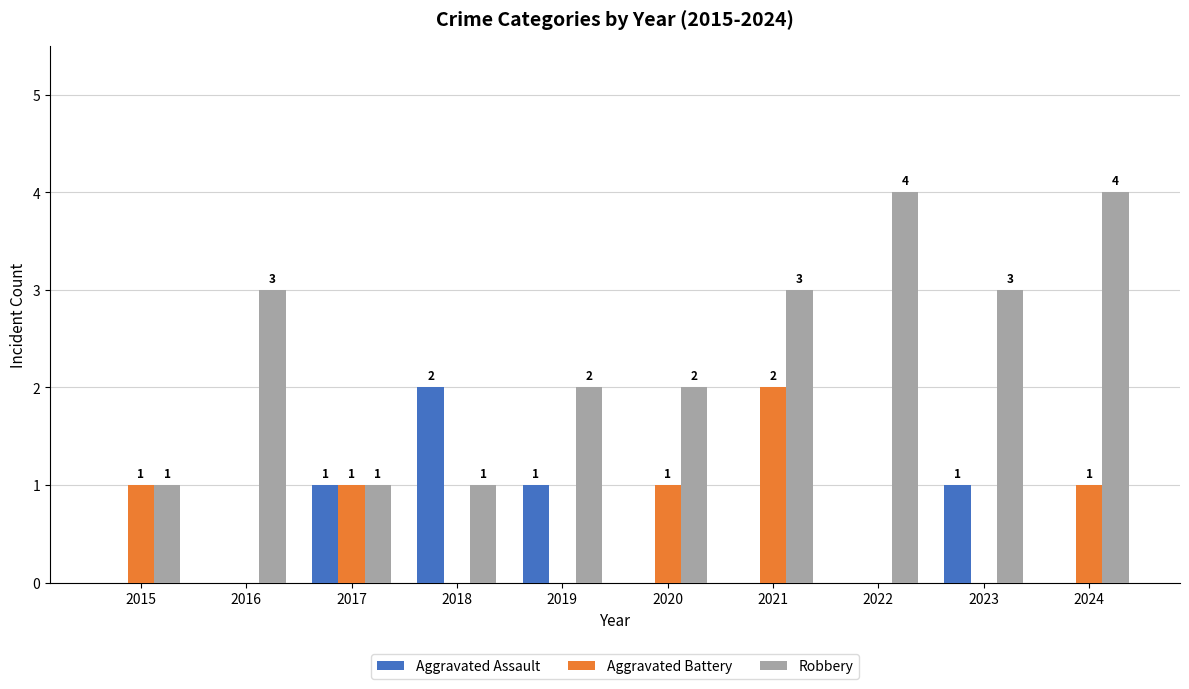

How many categories are shown in the chart?

10